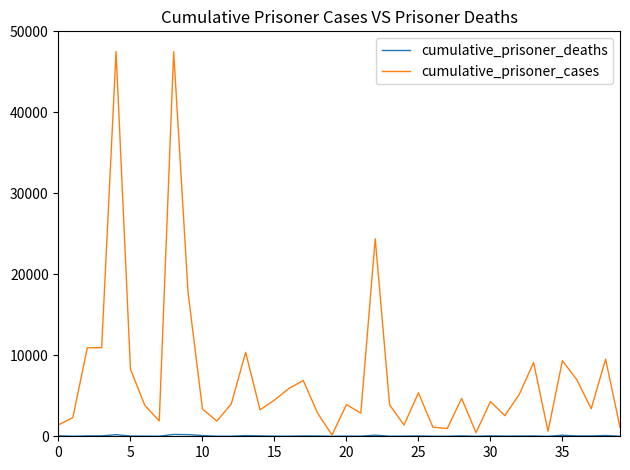

Which series has the largest range (max minus min)?

cumulative_prisoner_cases